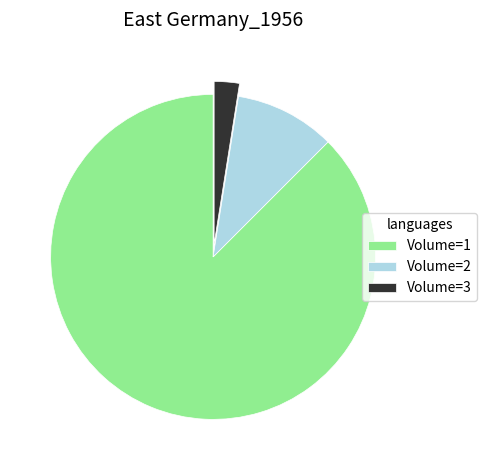

Count the number of slices in the pie.

3